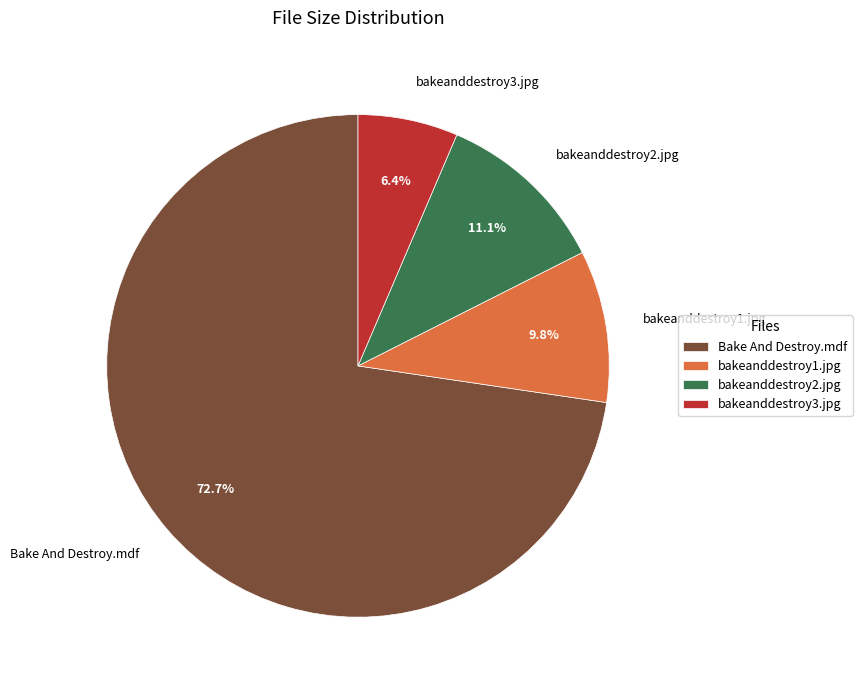

How many slices are in this pie chart?

4